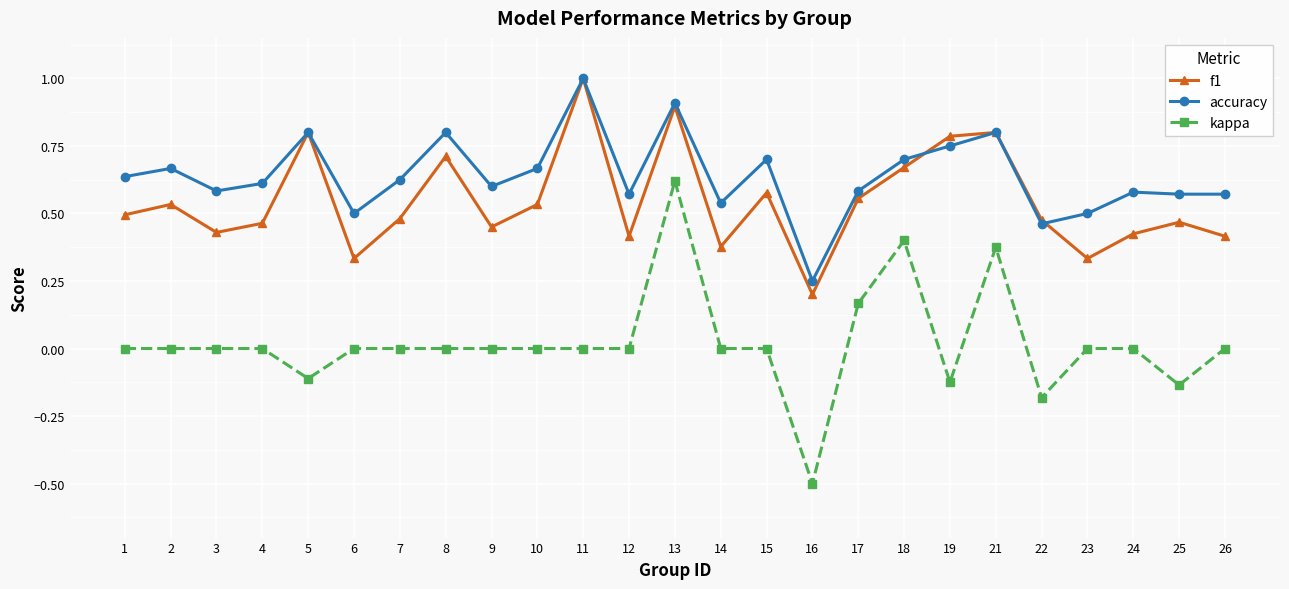

At which label is accuracy closest to 0?

16